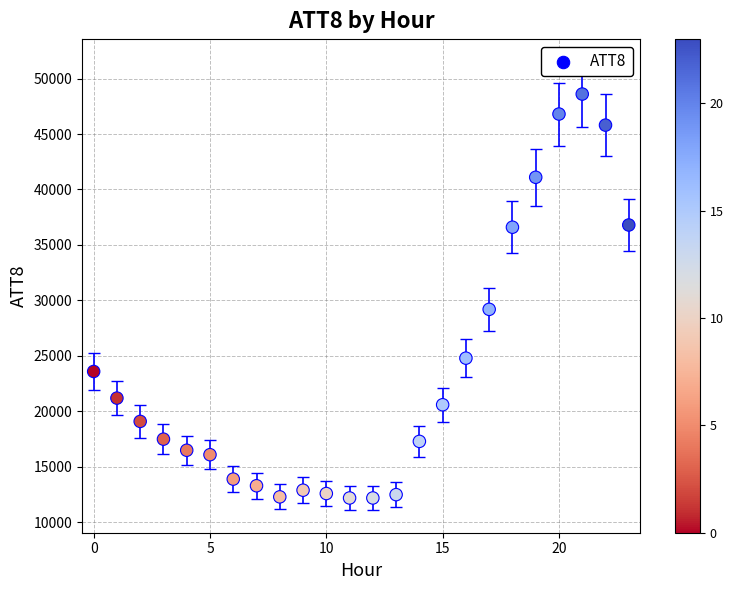

What Y value in the scatter plot is closest to 30400?

29200